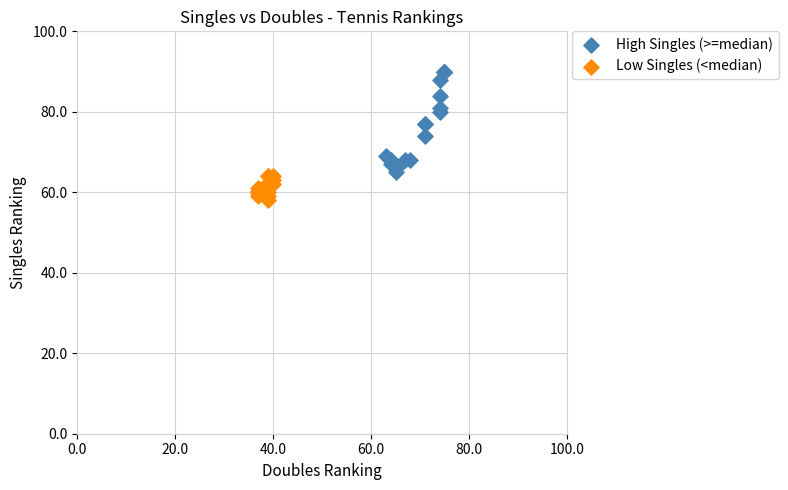

Which series contains the lowest Y value?

Low Singles (<median)